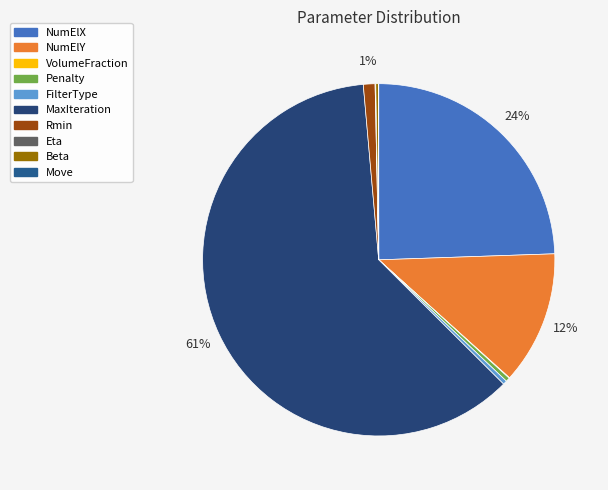

The MaxIteration slice represents 54% of the pie. True or false?

False